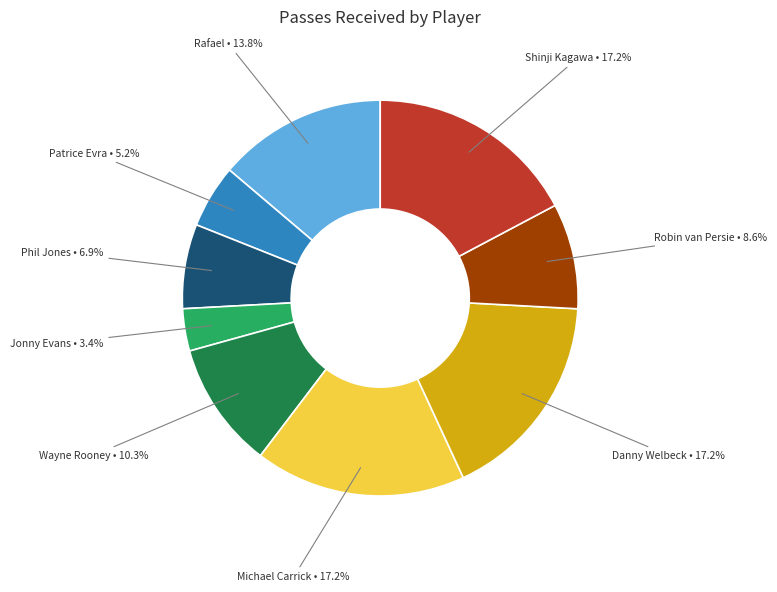

Does any single category account for the majority?

No